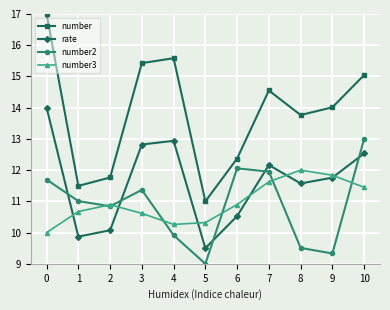

At 5, list the series in order from largest to smallest.

number, number3, rate, number2